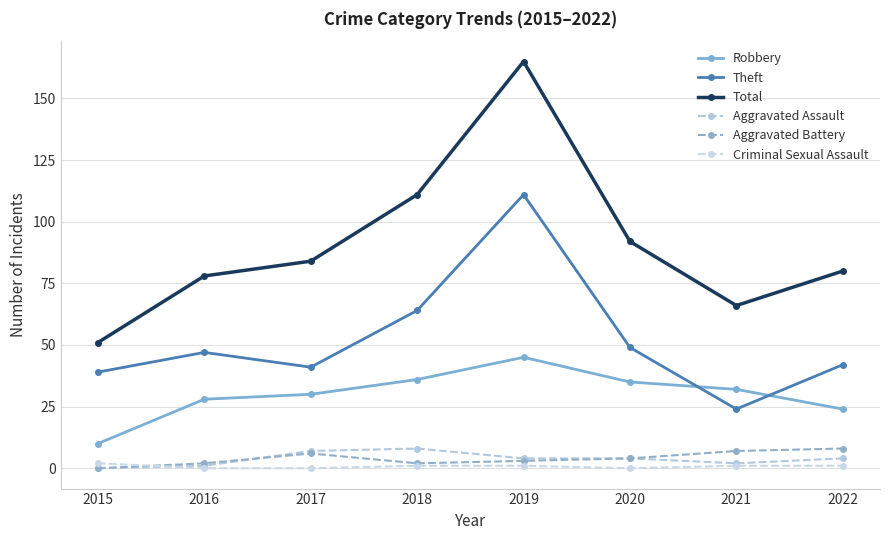

Read the Robbery value at 2020, to the nearest 5.

35